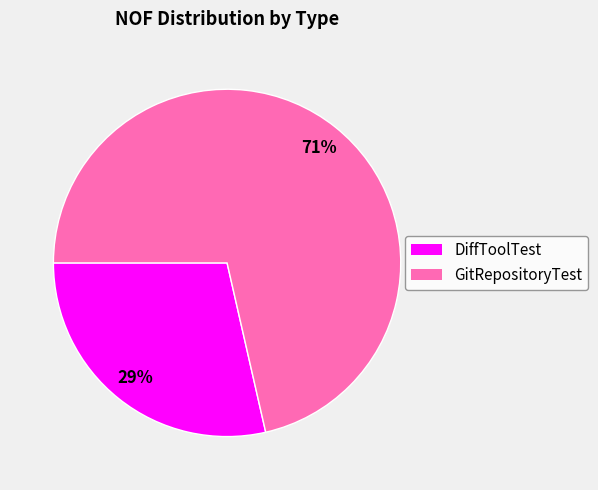

Which slice is the smallest?

DiffToolTest